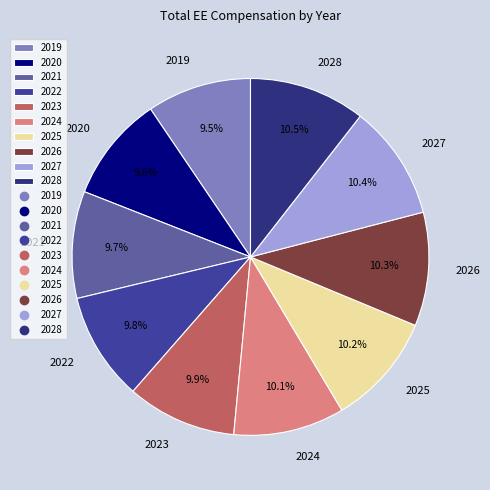

Does any single category account for the majority?

No